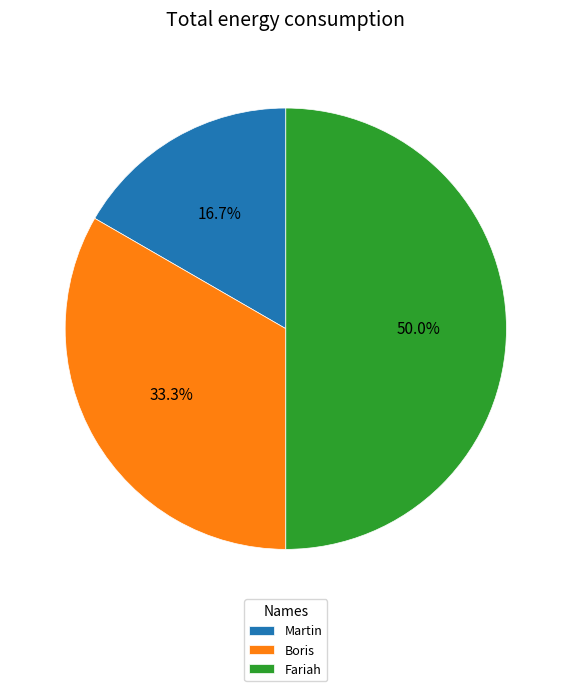

Is the sum of Fariah and Martin greater than half?

Yes